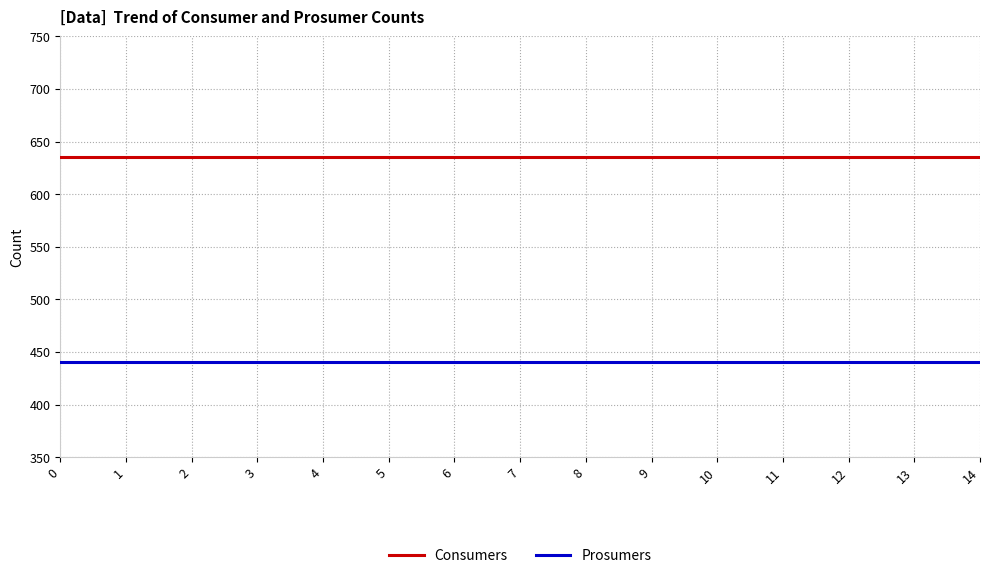

Rank the series by their average value, from lowest to highest.

Prosumers, Consumers